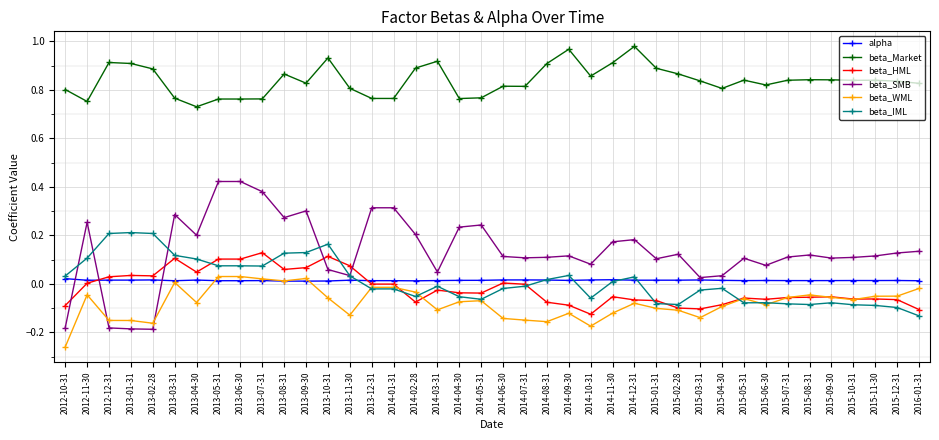

At which label does beta_WML reach its minimum?

2012-10-31